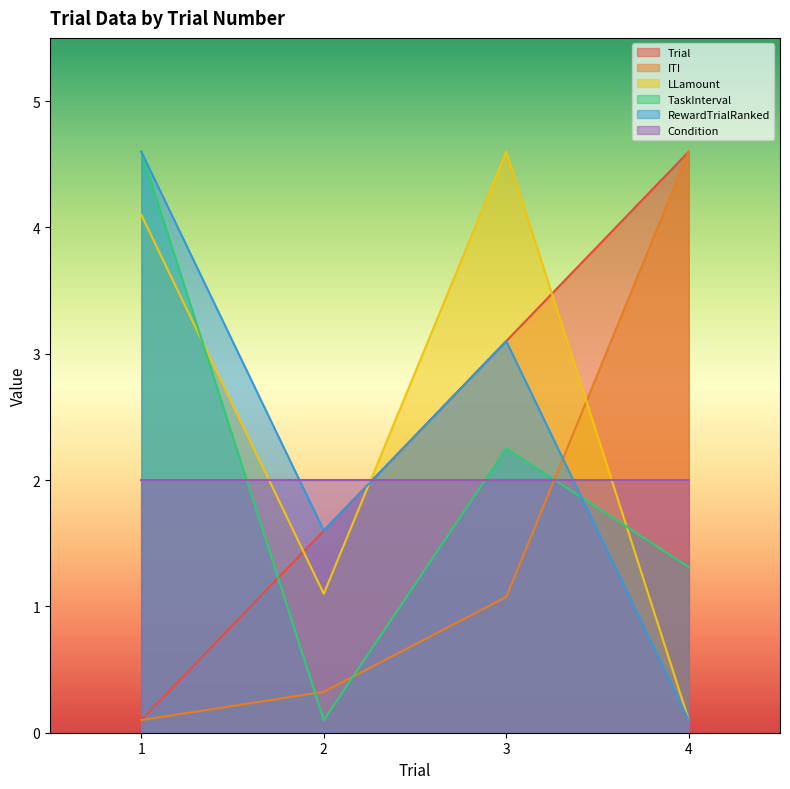

What is the average value of the Trial series?

2.4